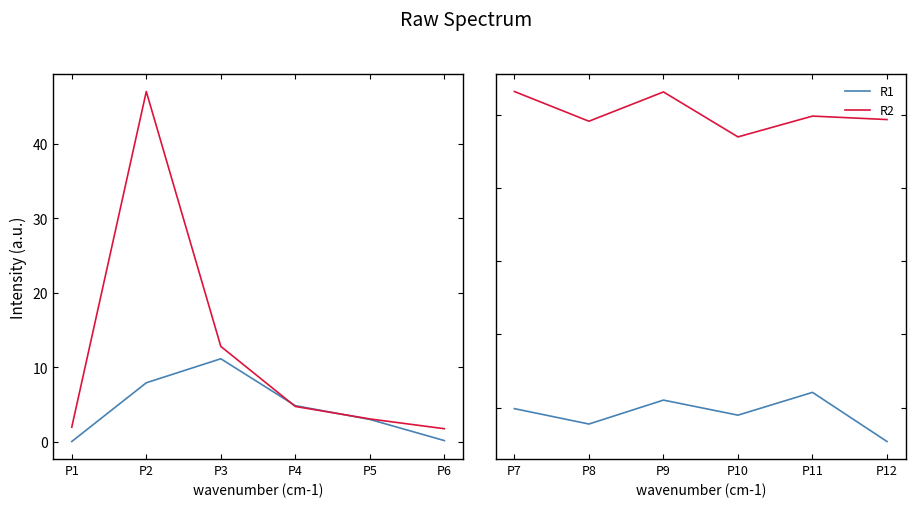

Where is the first local maximum for R1?

P3